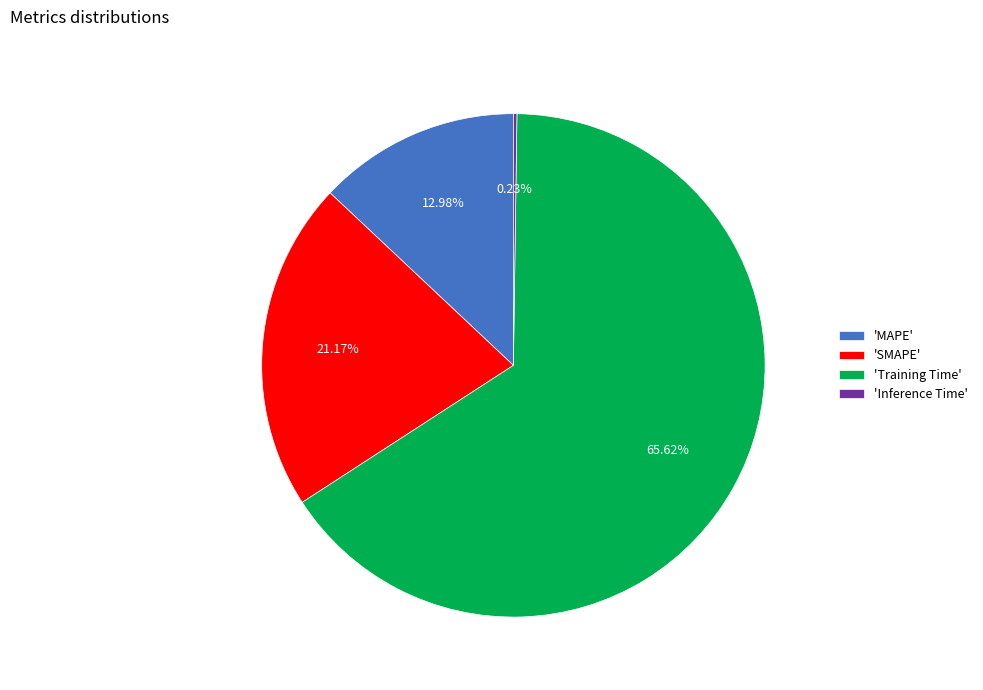

What is the largest slice in the pie chart?

'Training Time'